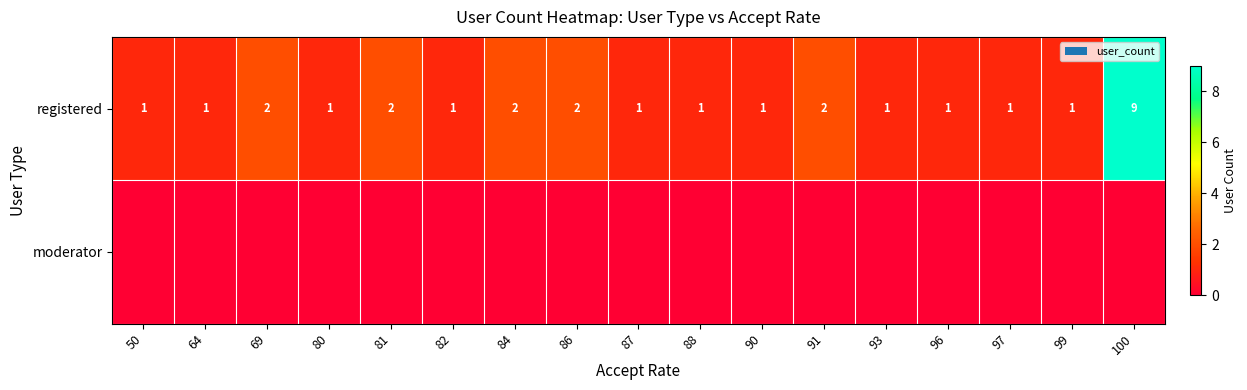

The value of registered at 64 is 0. True or false?

False